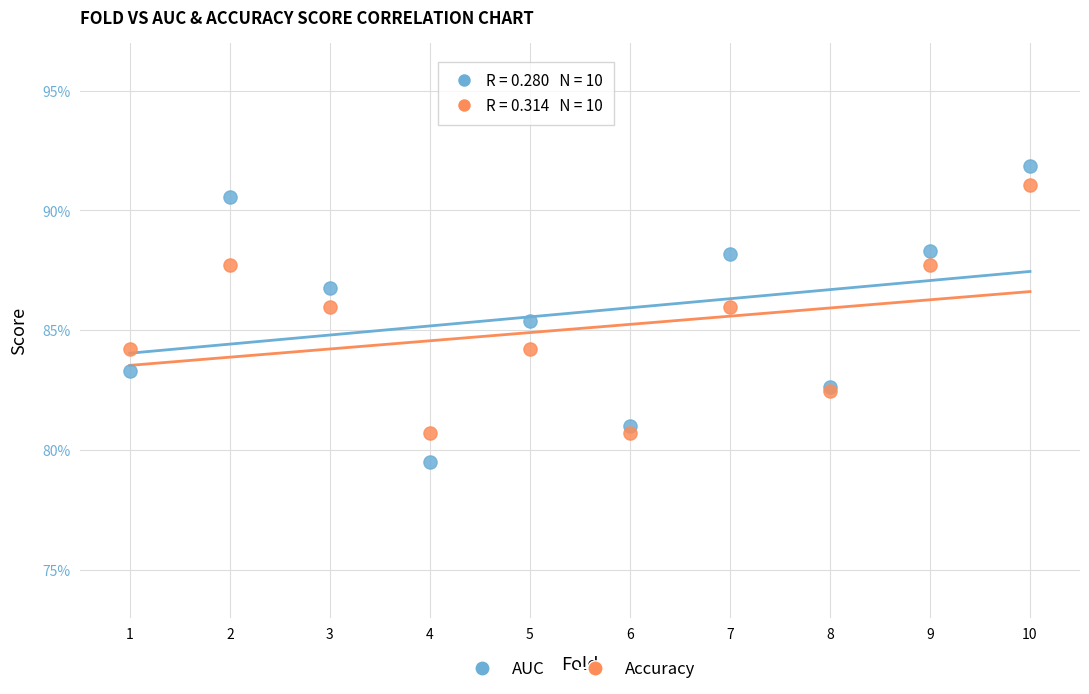

Which series reaches the minimum Y coordinate?

AUC